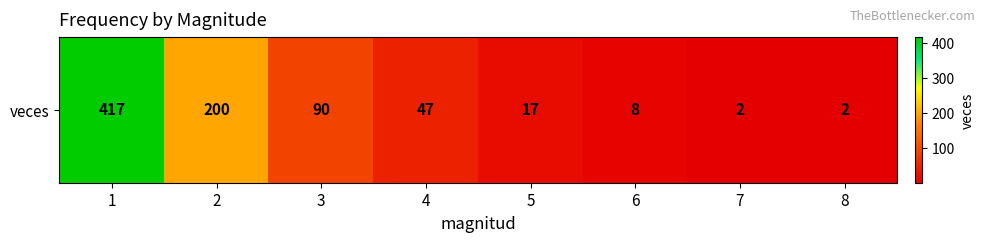

How many data points are less than 47?

4